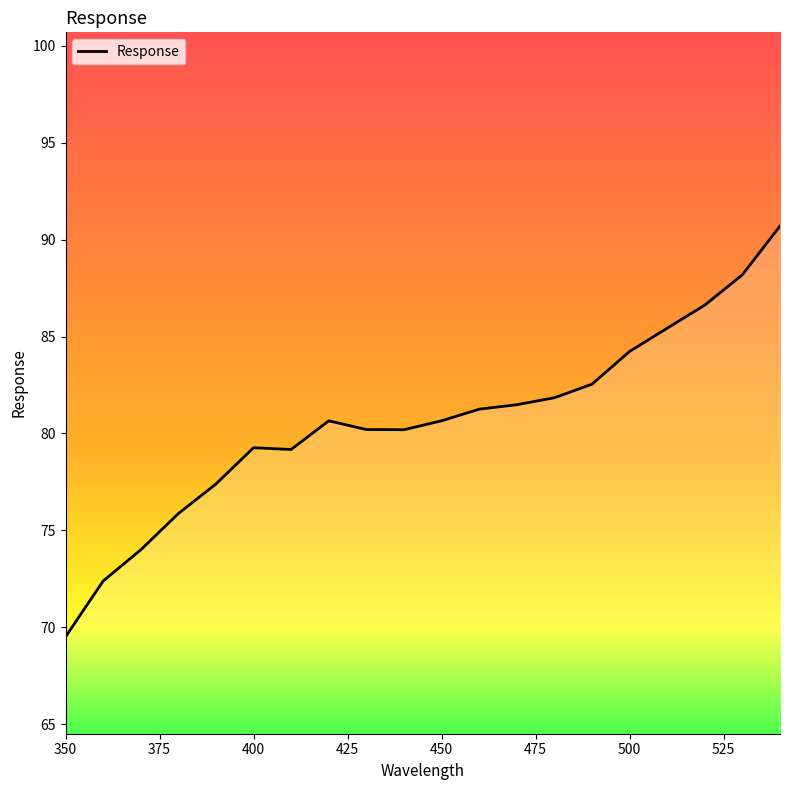

What is the smallest value displayed?

69.5